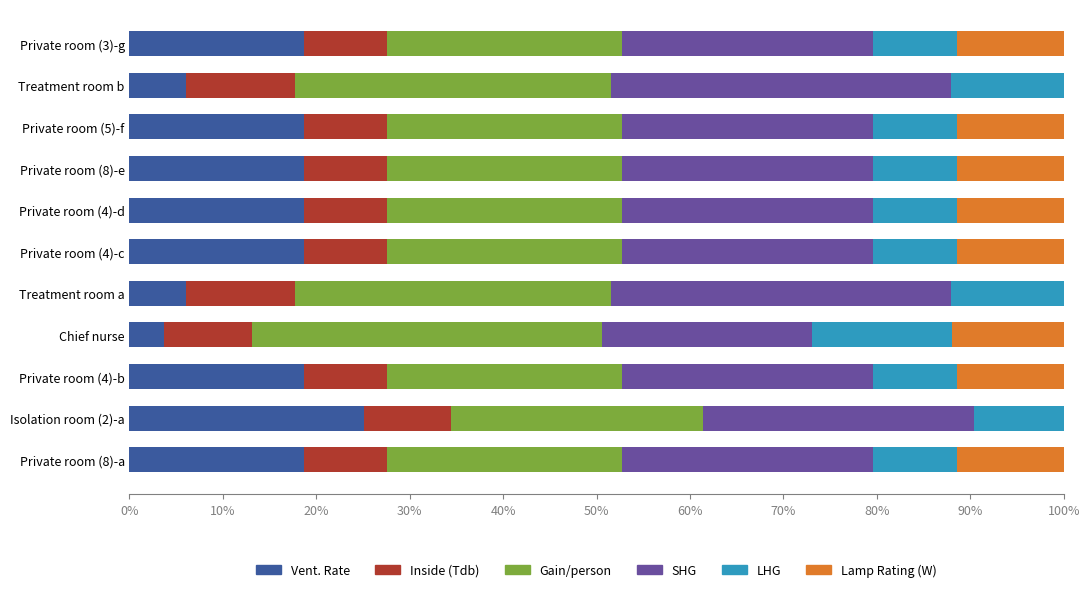

How many values in the Vent. Rate series exceed 18?

8